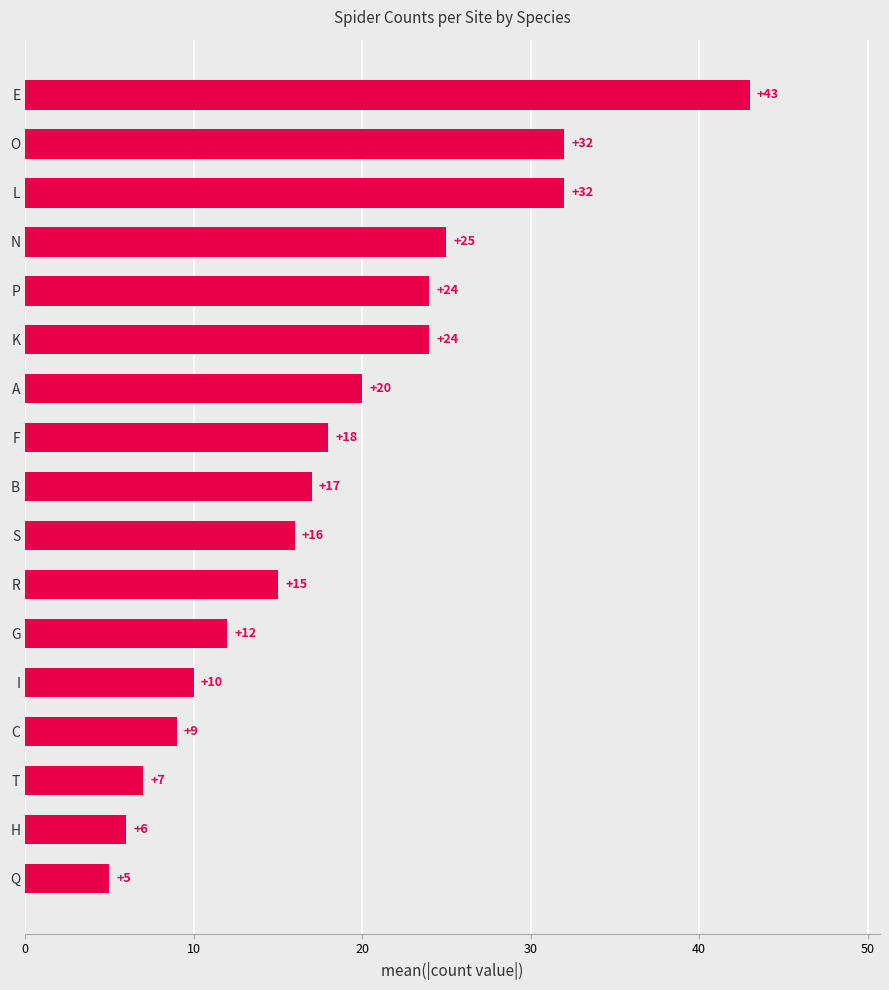

What is the difference between the maximum and minimum values?

38